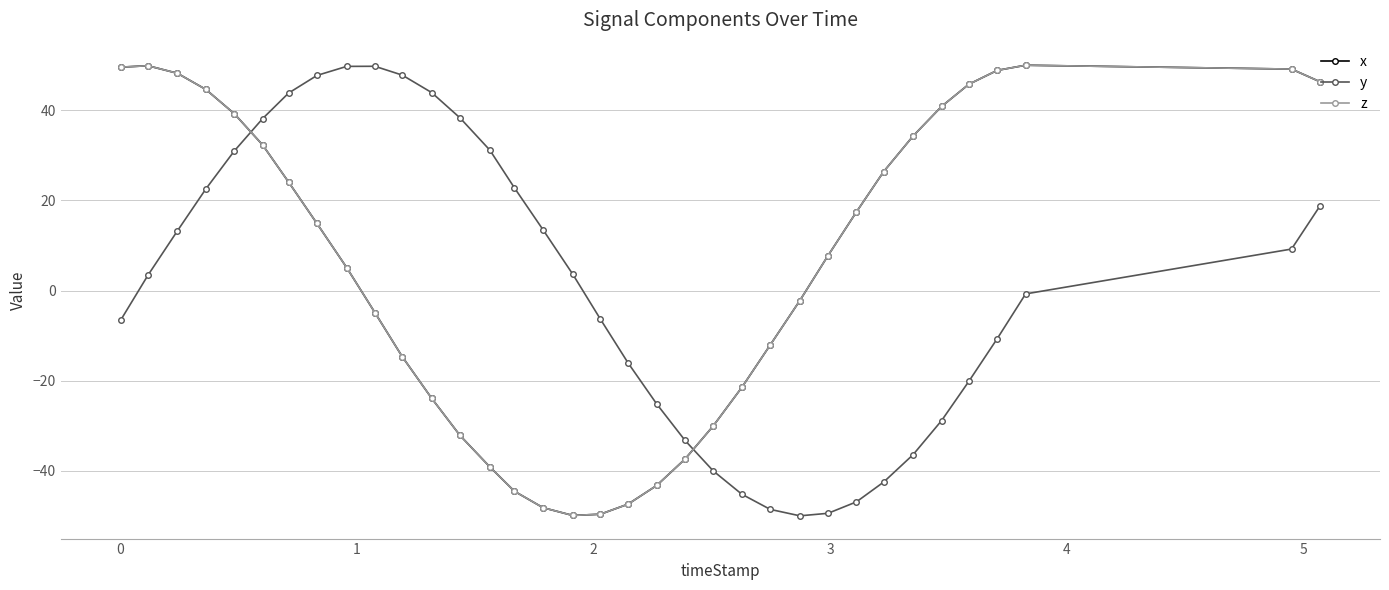

What is the minimum value shown in the chart?

-50.0